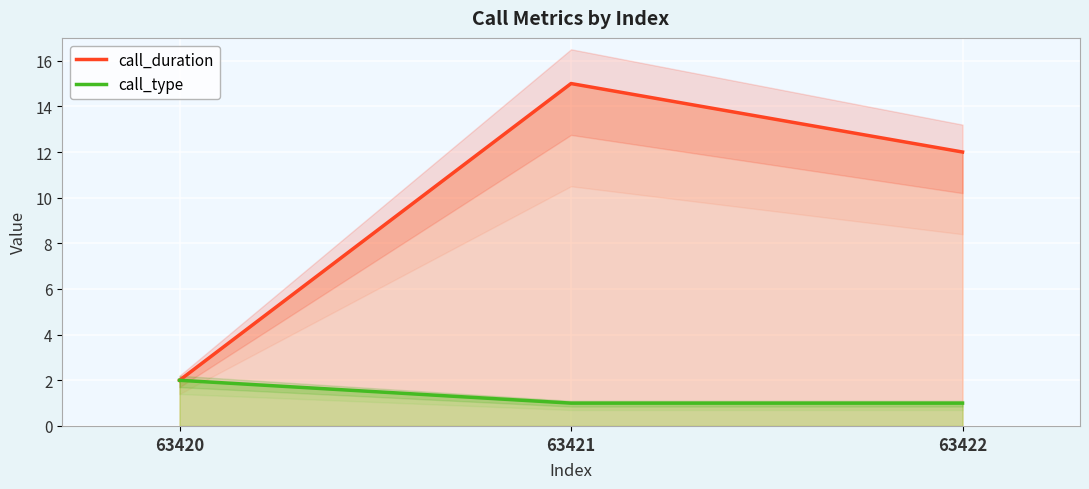

What is the minimum value for call_duration?

2